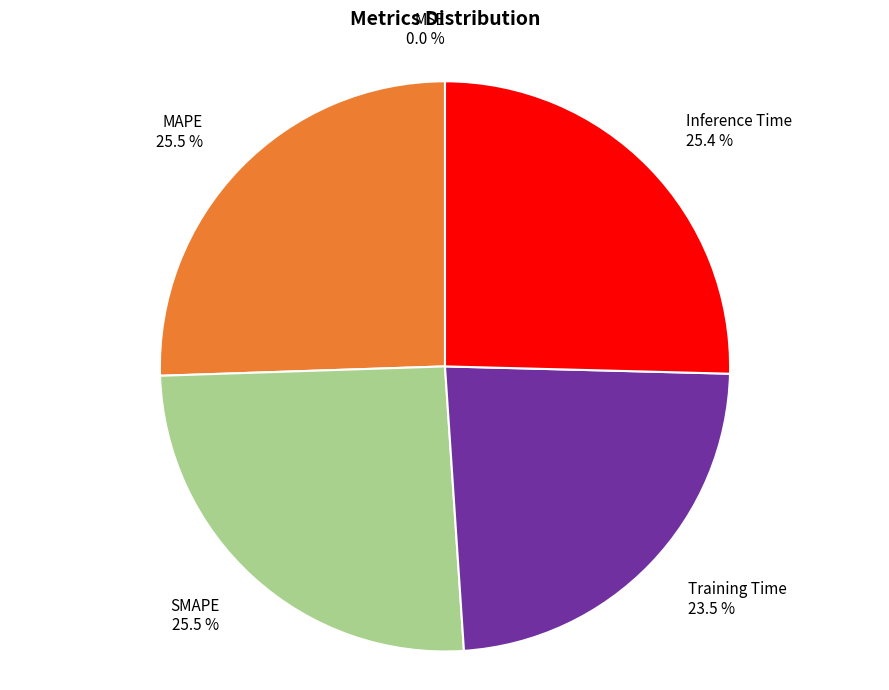

Does MAPE represent more than half of the total?

No